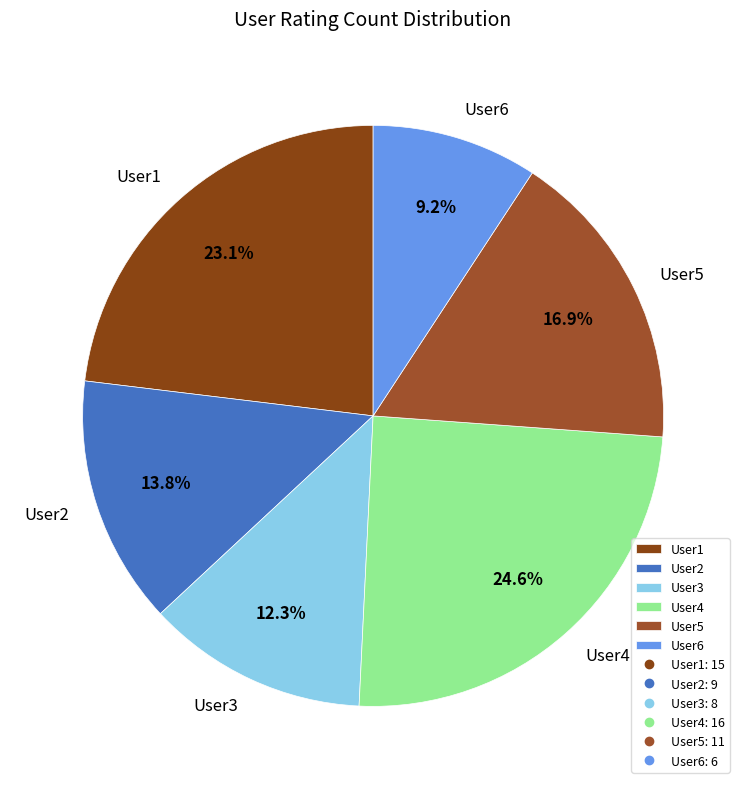

What portion of the pie excludes User3?

87.7%